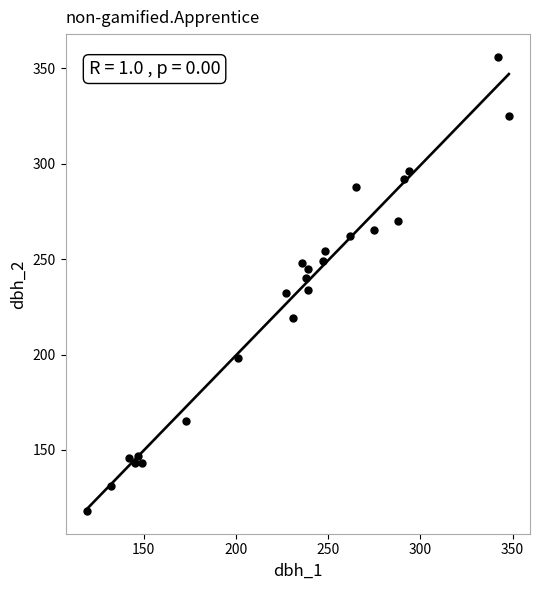

What is the range of Y values (max minus min)?

238